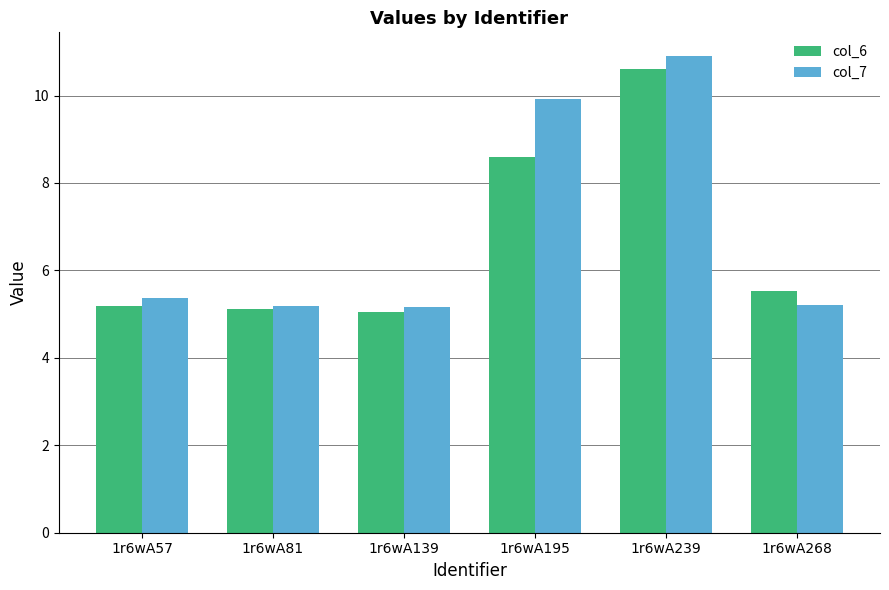

Which series has the widest spread of values?

col_7